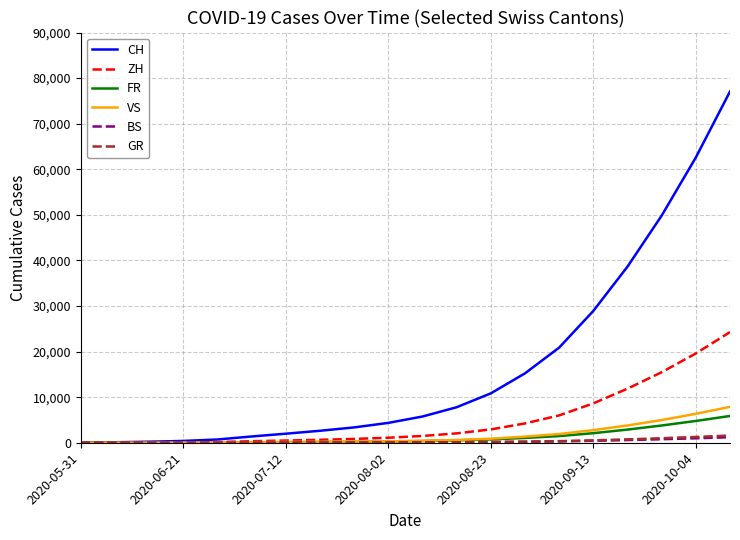

Which series has the largest total across all categories?

CH